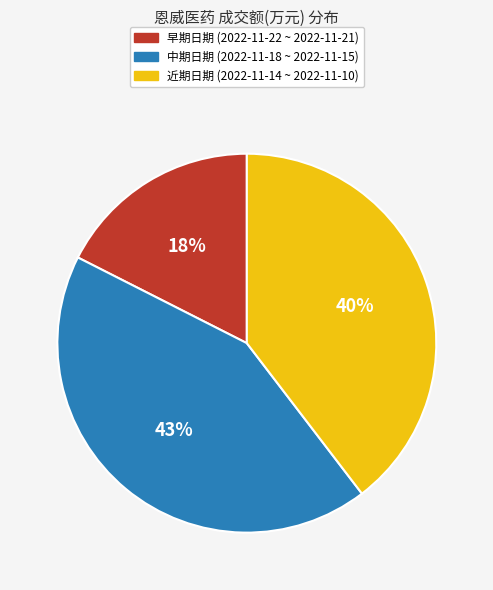

To the nearest percent, what is the average slice percentage?

33%